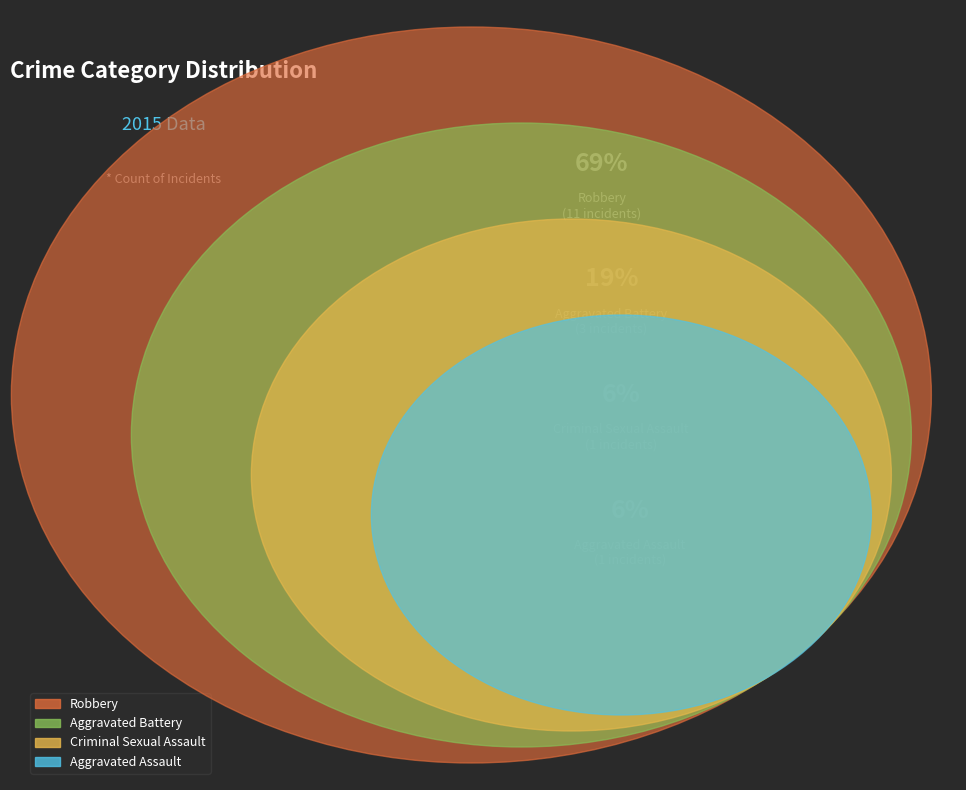

What percentage is the Criminal Sexual Assault slice, to the nearest percent?

6%